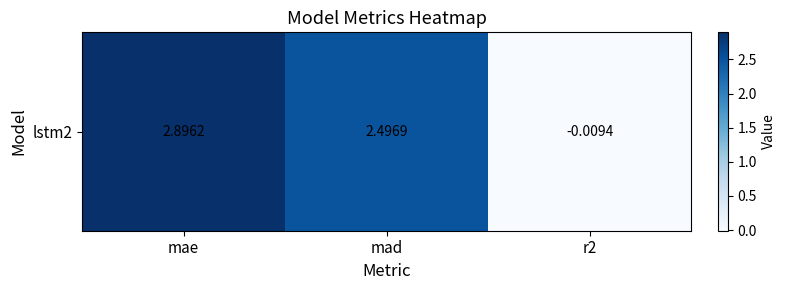

How many values are below 2?

1